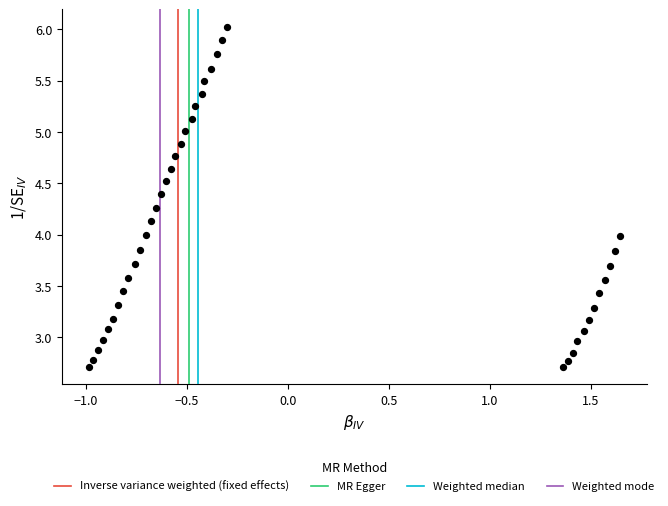

What is the range of X values (max minus min)?

2.6